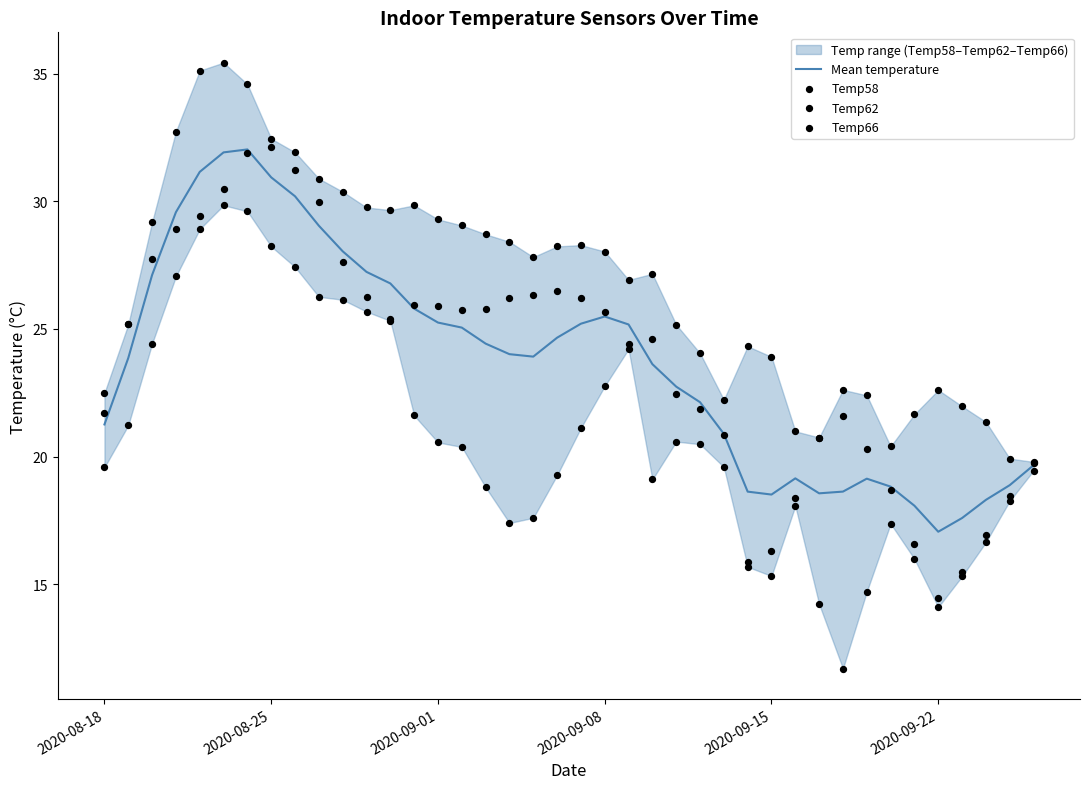

True or false: Mean temperature has a value of 36.2 at 2020-09-08.

False